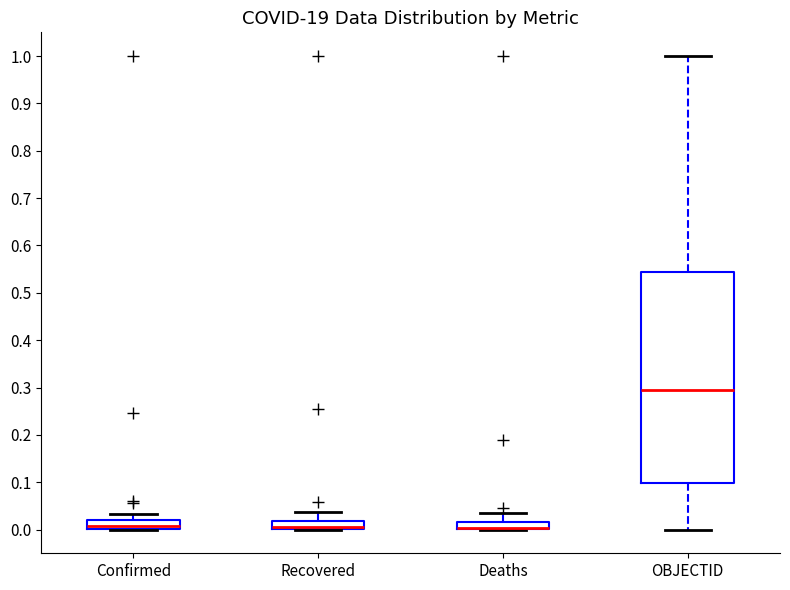

Reading left to right, read every box against the y-axis: the position of its median line, the range the box covers, and the ends of its whiskers. The values are not printed on the chart, so give them approximately, as read against the axis.

Confirmed: median 0.01, box 0.00 to 0.02, whiskers 0.00 to 0.03
Recovered: median 0.00 (drawn on the box's lower edge), box 0.00 to 0.02, whiskers 0.00 to 0.04
Deaths: median 0.00 (drawn on the box's lower edge), box 0.00 to 0.02, whiskers 0.00 to 0.04
OBJECTID: median 0.29, box 0.10 to 0.54, whiskers 0.00 to 1.00